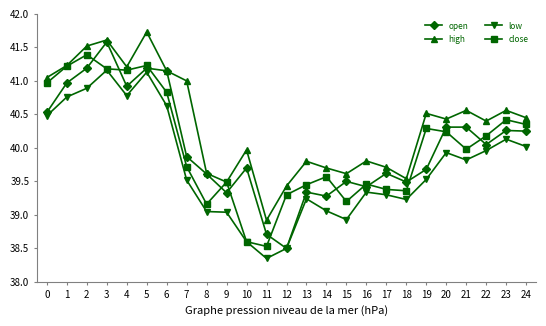

In high, how many points are higher than both neighbors (excluding endpoints)?

8